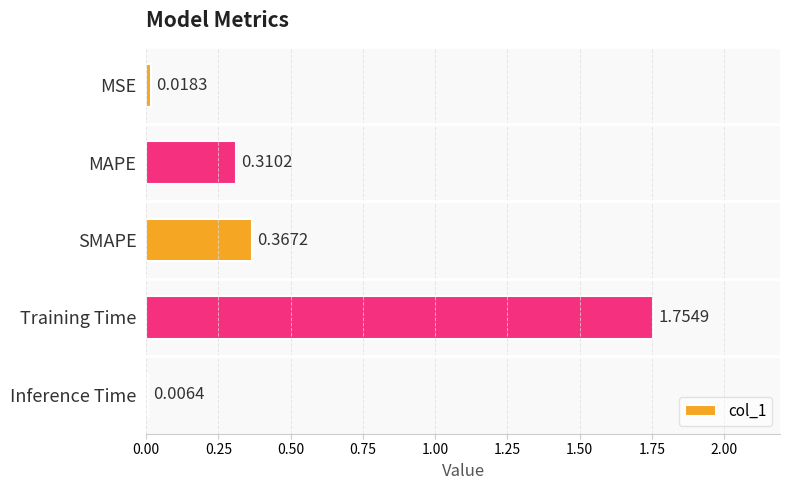

What is the change in value from MSE to Training Time?

+1.7